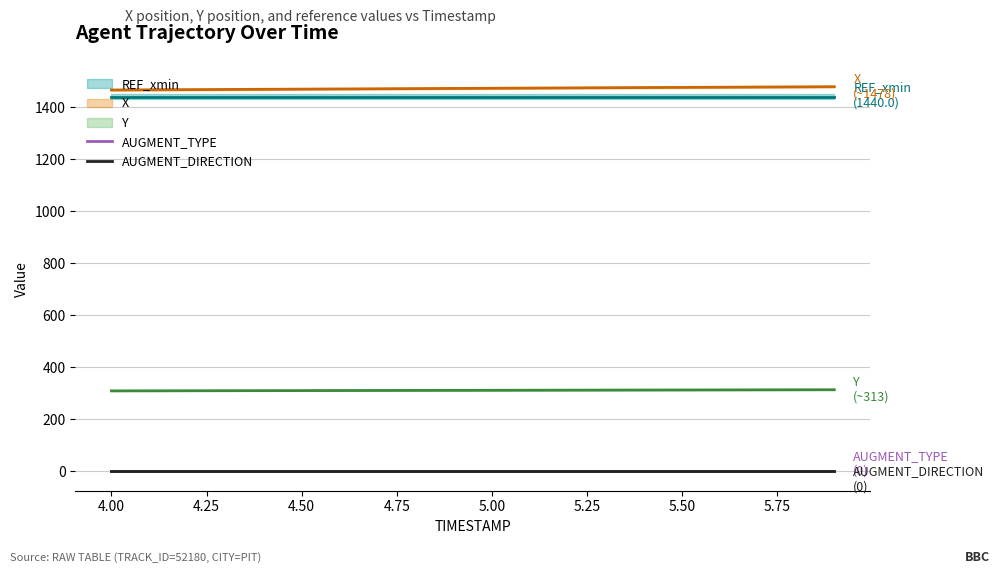

True or false: AUGMENT_DIRECTION has more than 2 interior local peaks.

False